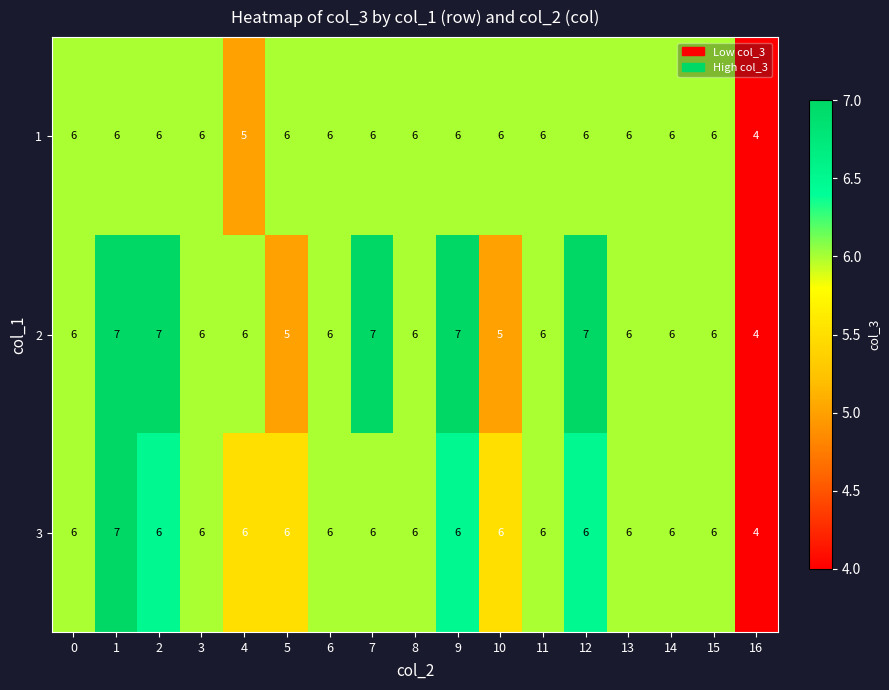

What is the difference between the highest and lowest values at 12?

1